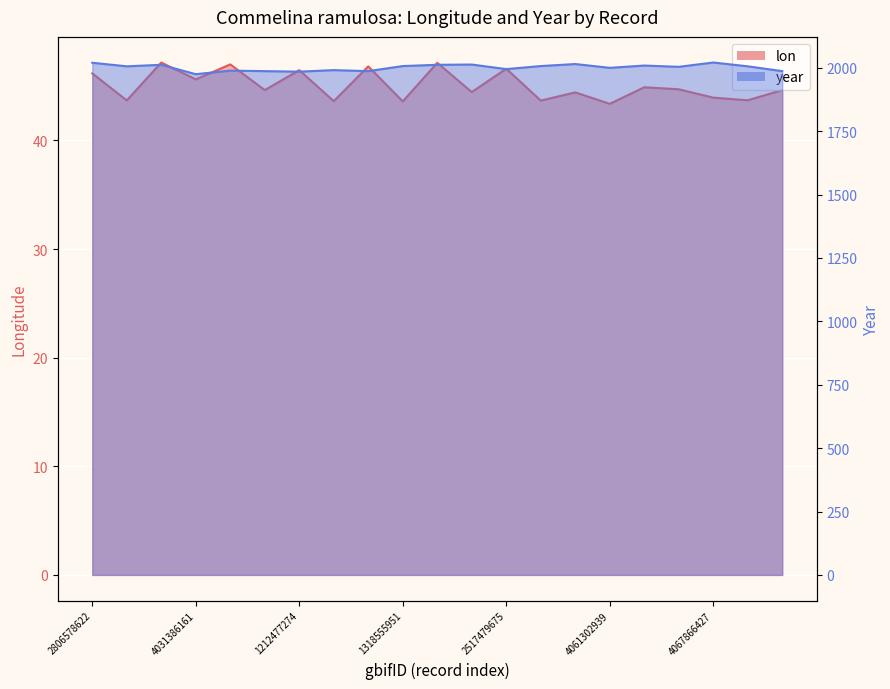

Is it true that year equals 1989.0 at 1212477257?

True